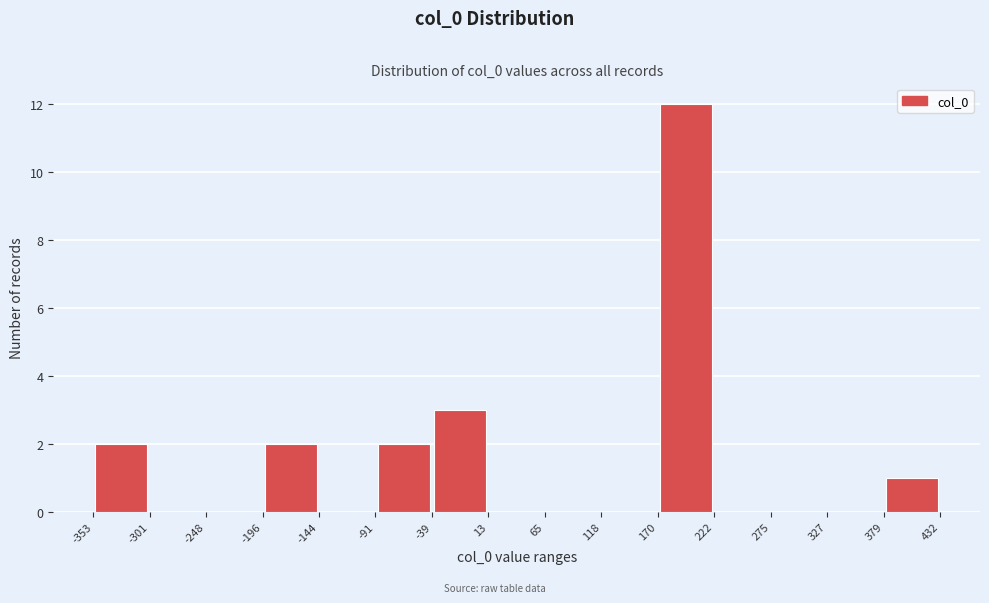

How tall is the bar that spans 170 to 222 on the x-axis? The values are not printed on the chart, so give them approximately, as read against the axis.

12